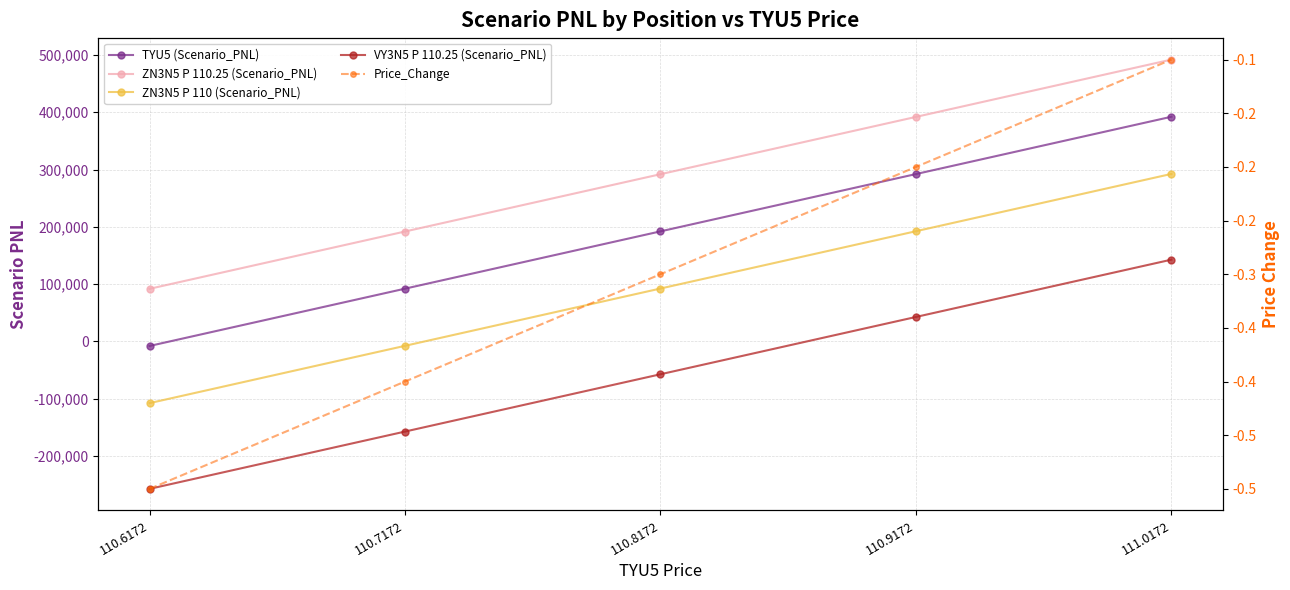

Rank the series at 111.0172 from highest to lowest value.

ZN3N5 P 110.25 (Scenario_PNL), TYU5 (Scenario_PNL), ZN3N5 P 110 (Scenario_PNL), VY3N5 P 110.25 (Scenario_PNL), Price_Change